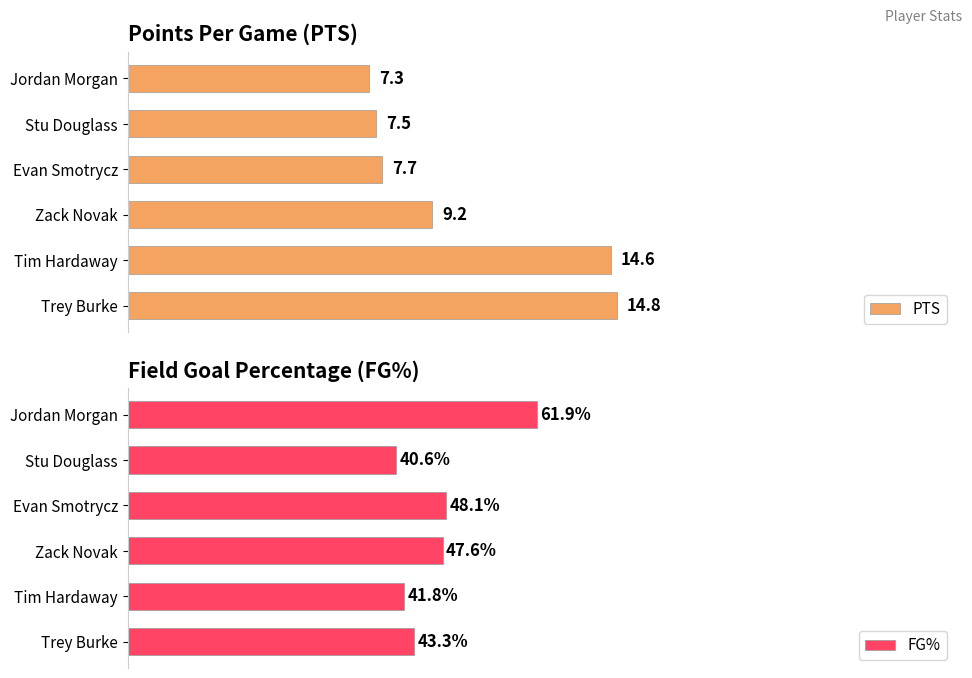

At which label does PTS reach its peak?

Trey Burke